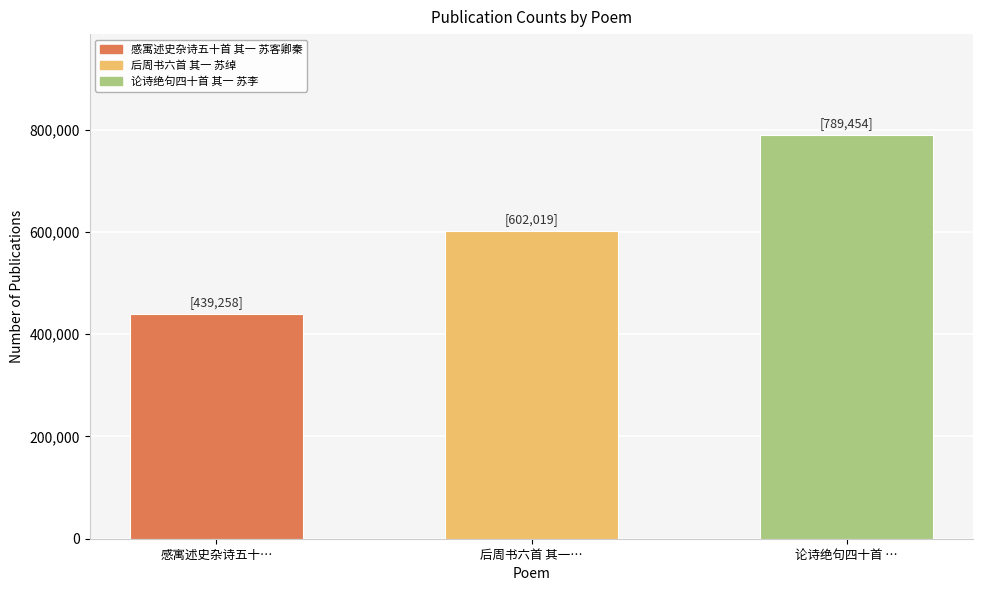

What is the difference between the maximum and minimum values?

350196